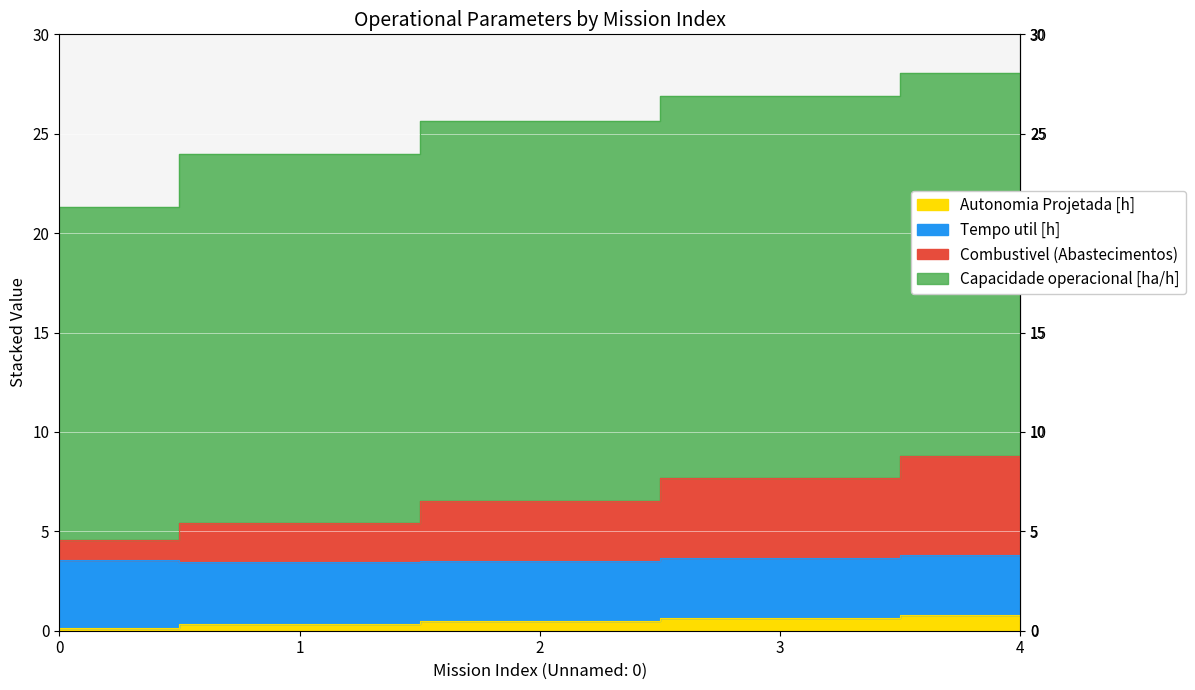

The value of Combustivel [kg] at 1 is 2.7. True or false?

False